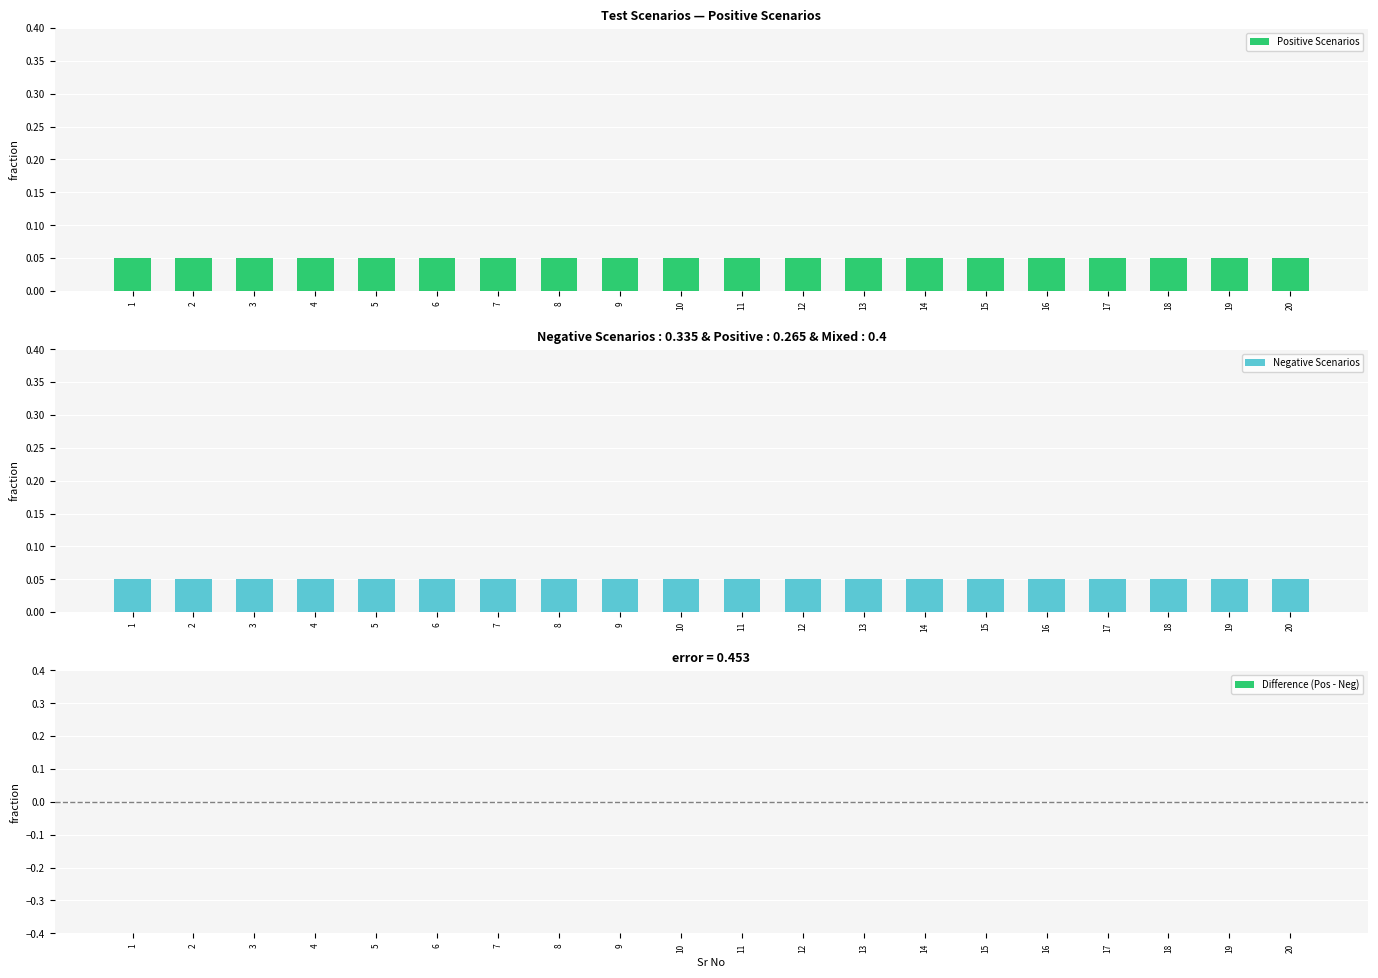

Which series has the widest spread of values?

Positive Scenarios